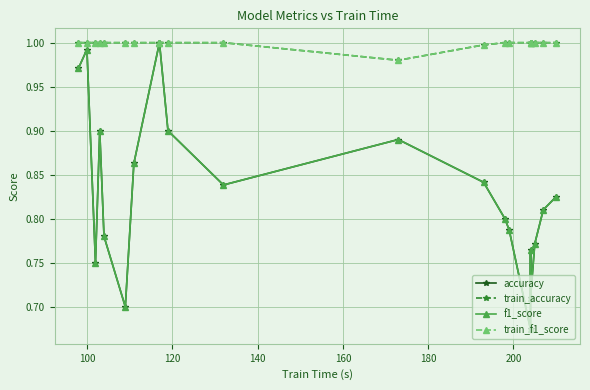

True or false: f1_score and train_f1_score cross at least once.

False